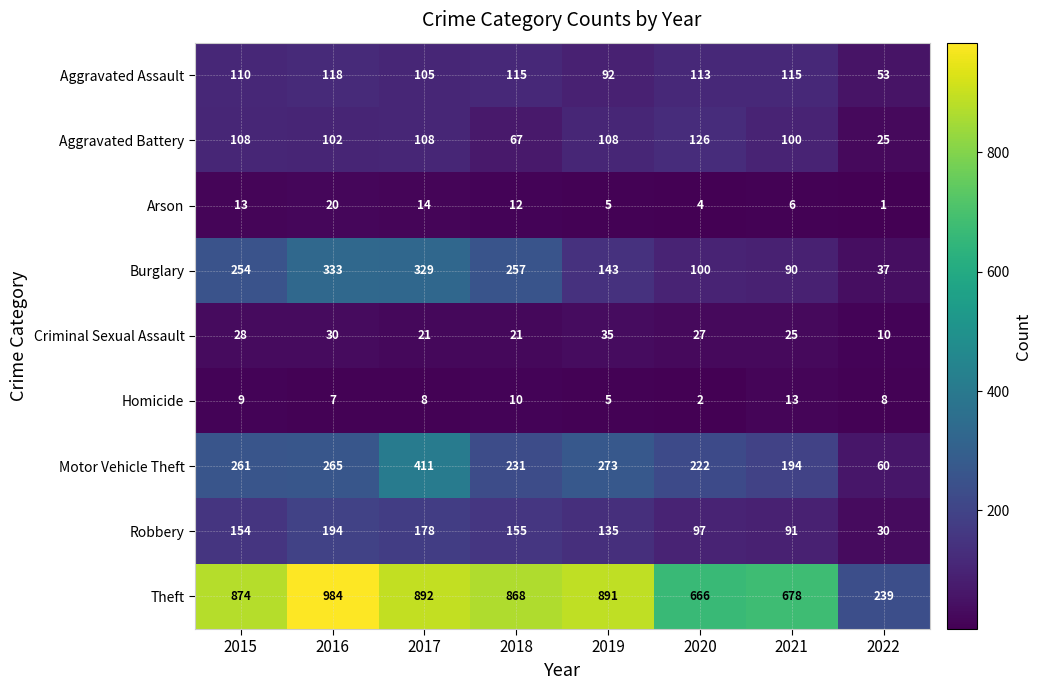

What is the total value across all series at 2022?

463